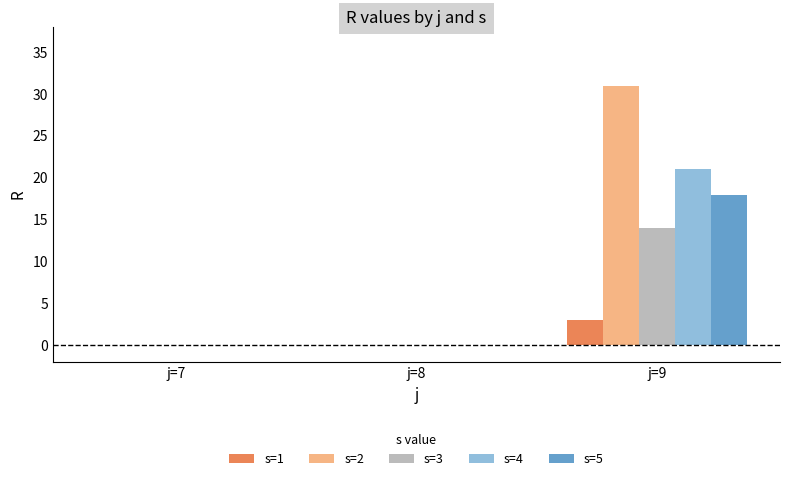

How many s=3 values are between 0 and 14?

3